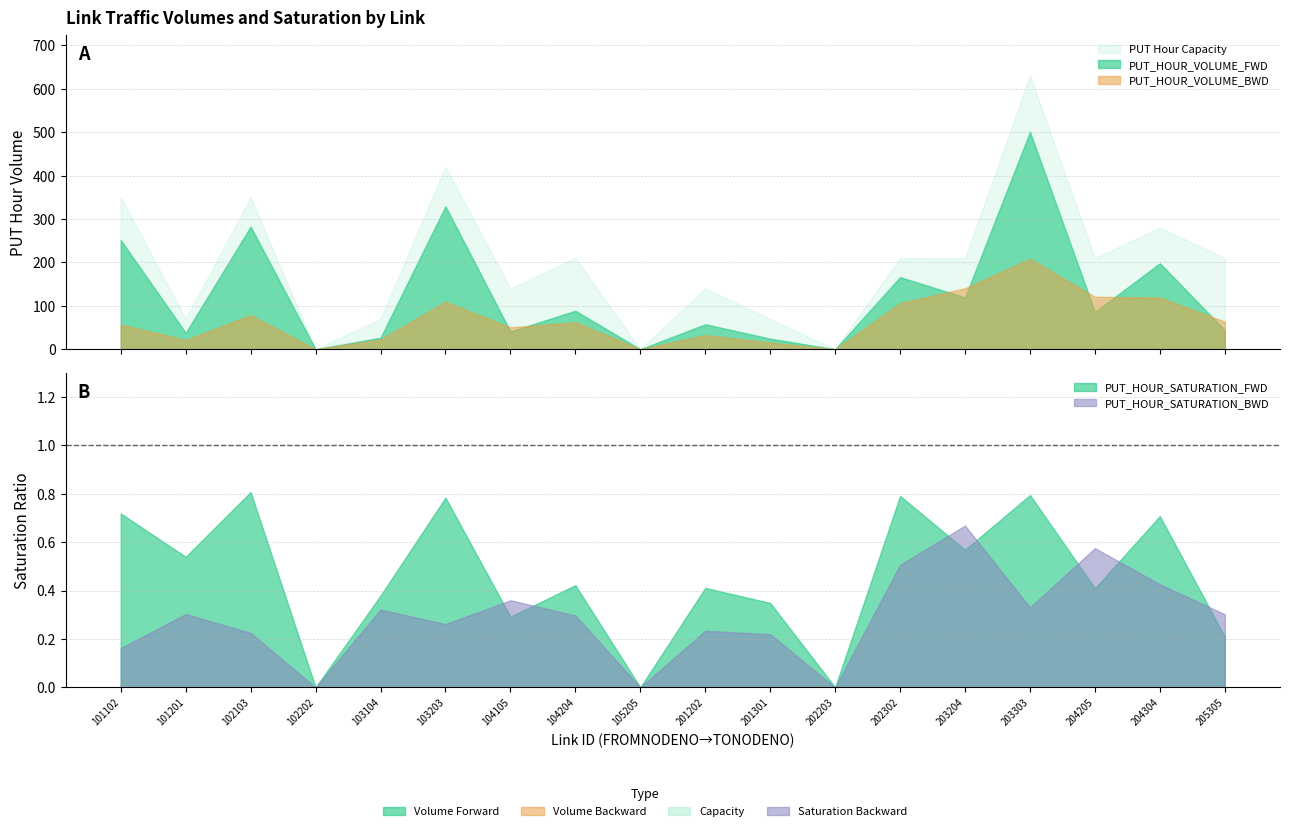

Does the chart have visible grid lines?

Yes